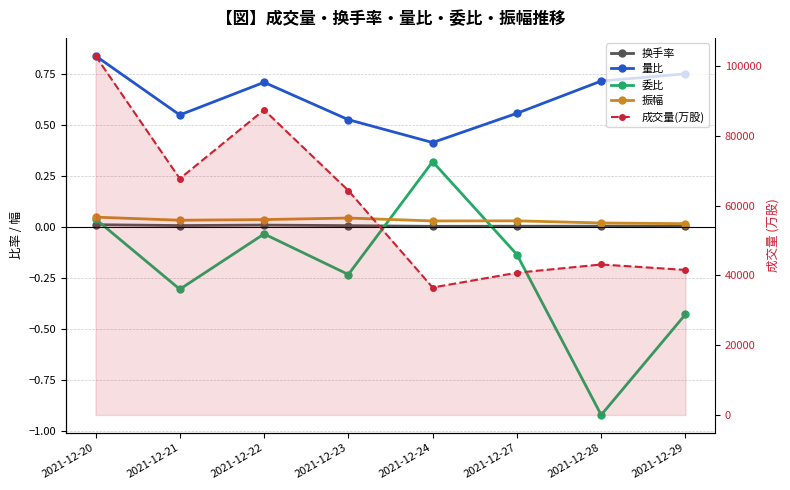

What is the greatest value displayed?

102985.1